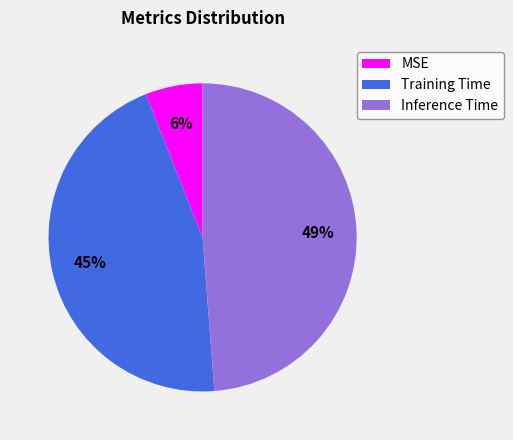

Is Inference Time the majority of the pie?

No